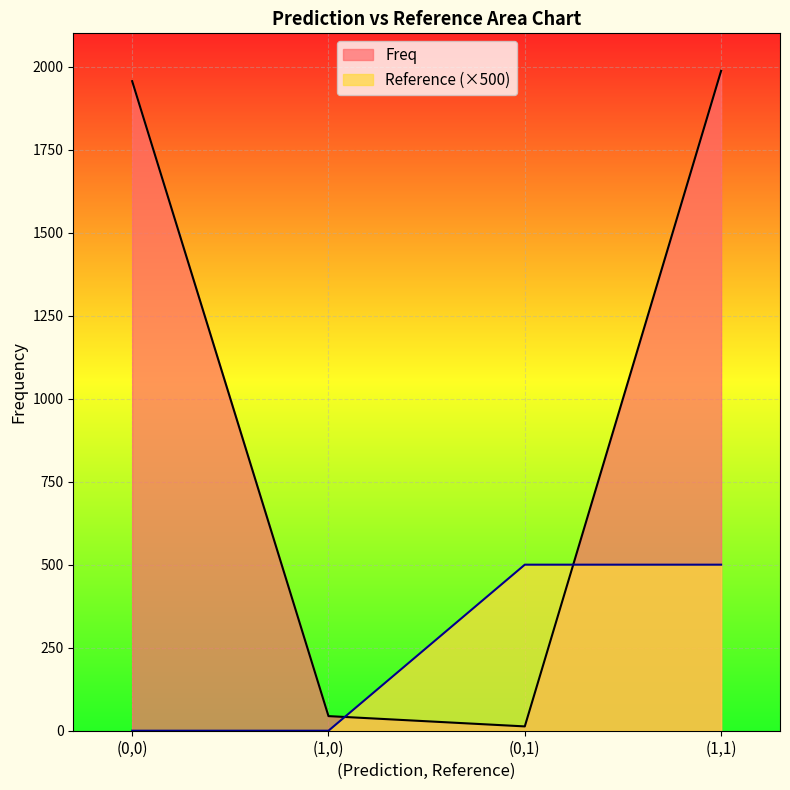

Rank the series by their average value, from highest to lowest.

Freq, Reference (×500)